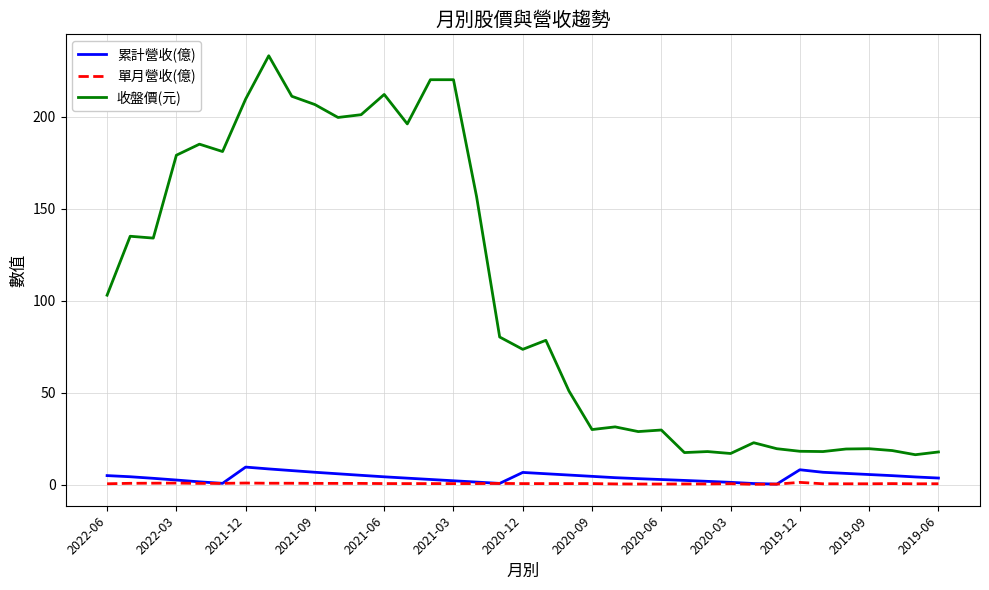

Which series has the widest spread of values?

收盤價(元)